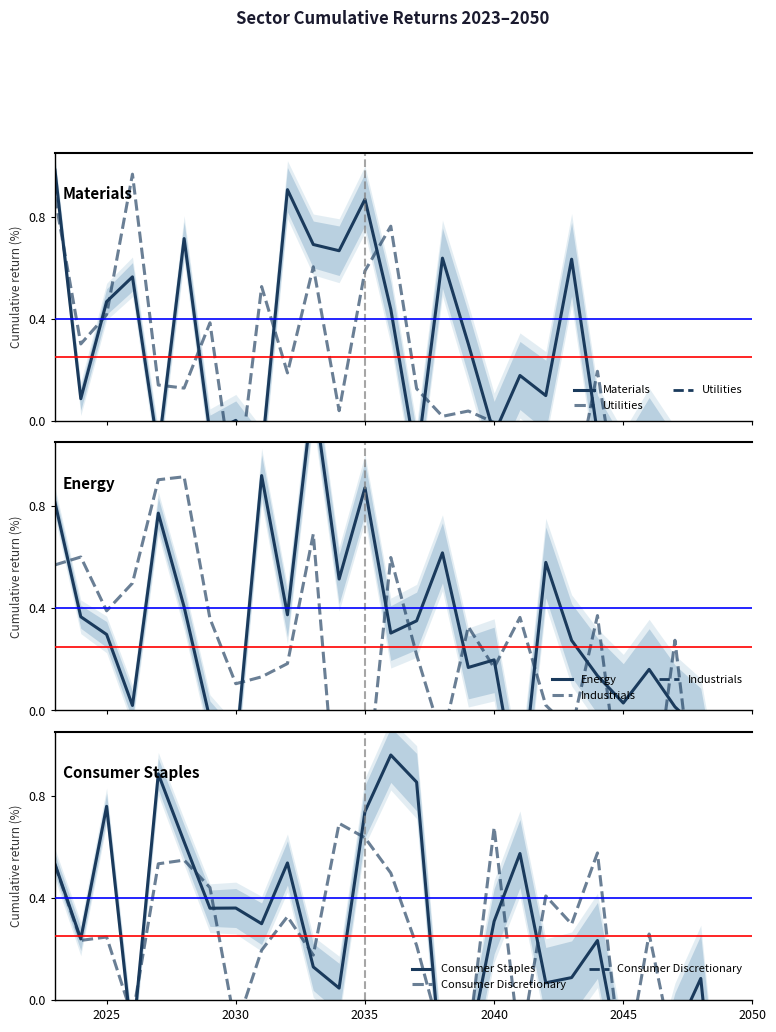

Does the chart have visible grid lines?

No